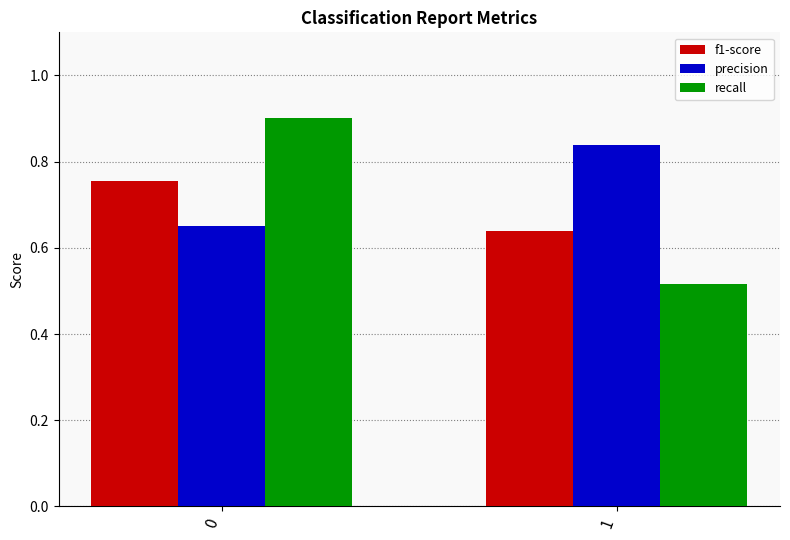

List the series in order of their peak value, lowest first.

f1-score, precision, recall